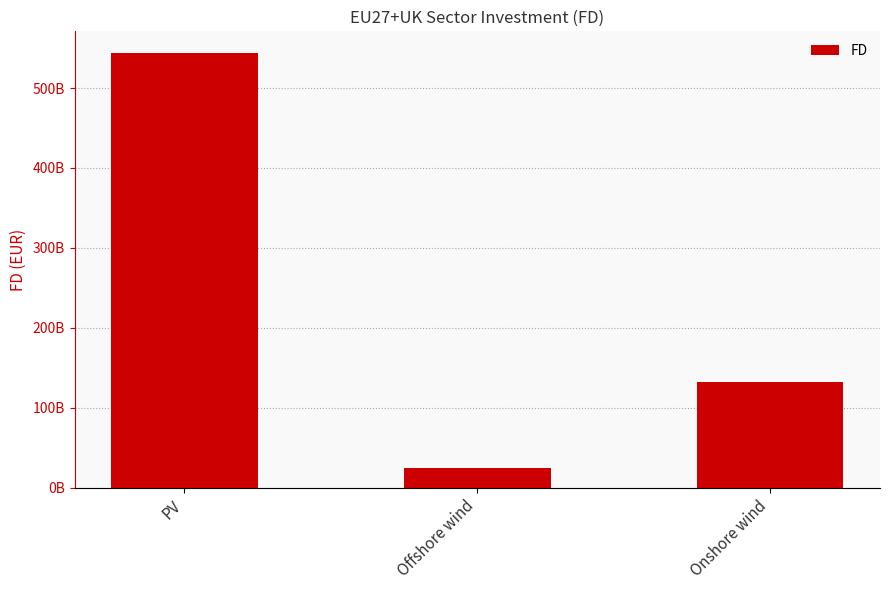

Count the number of categories in the chart.

3